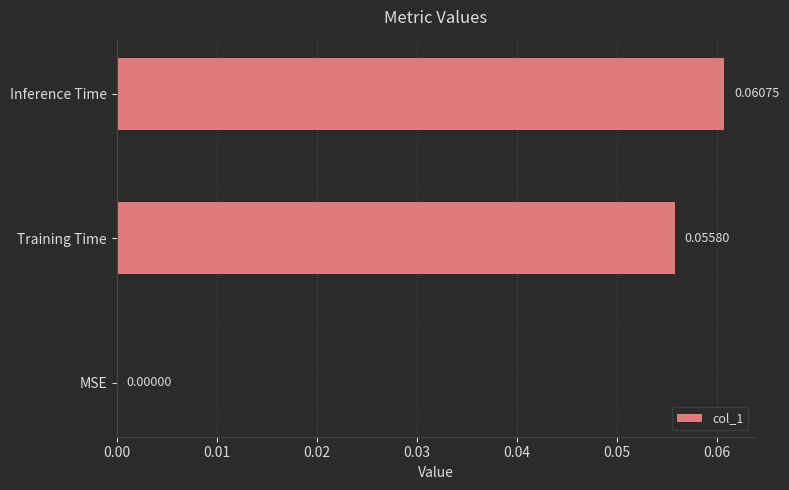

Between MSE and Inference Time, which is larger?

Inference Time